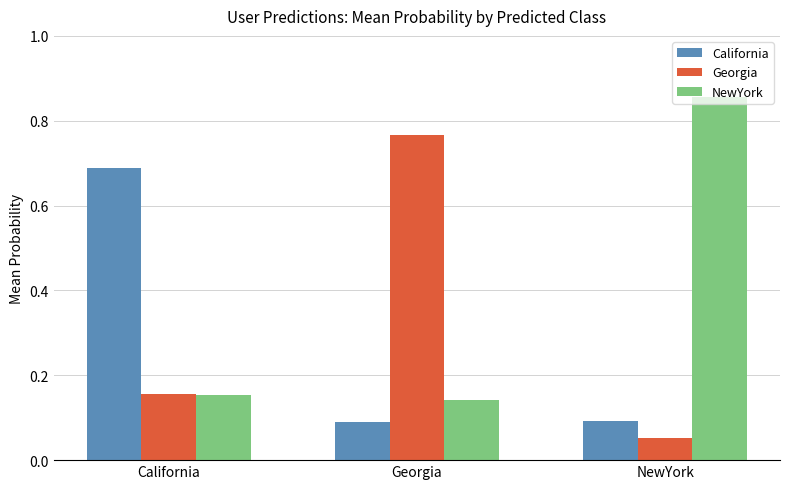

What is the average value of the California series?

0.3